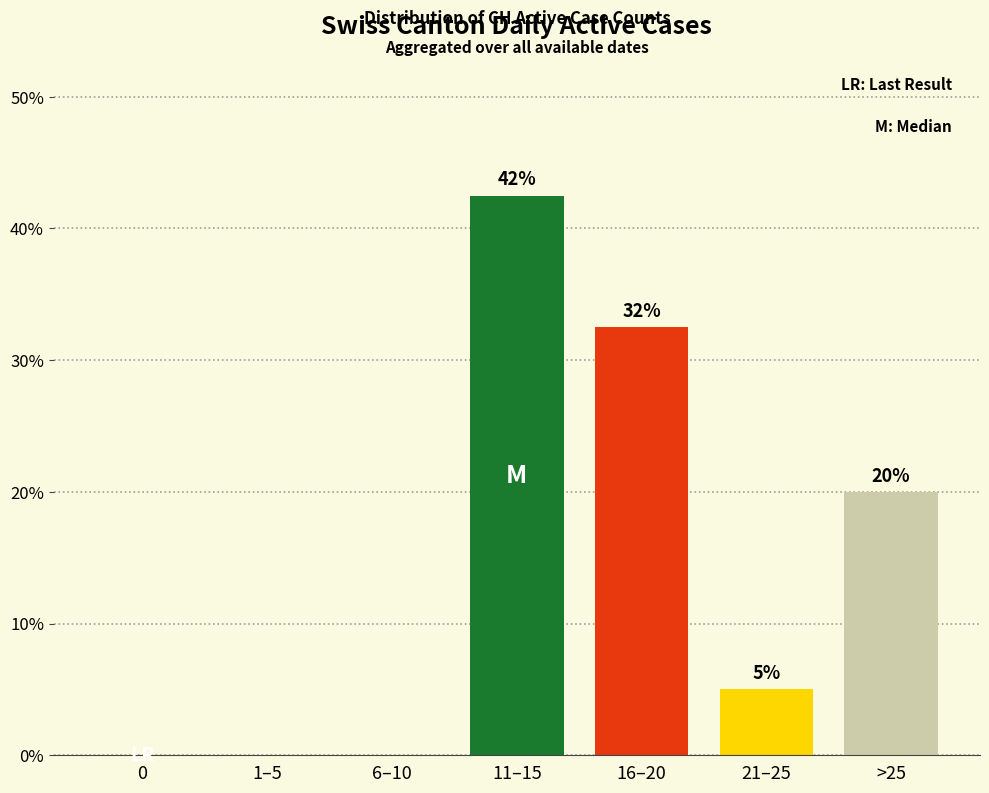

Where is the data nearest to the value 21?

>25